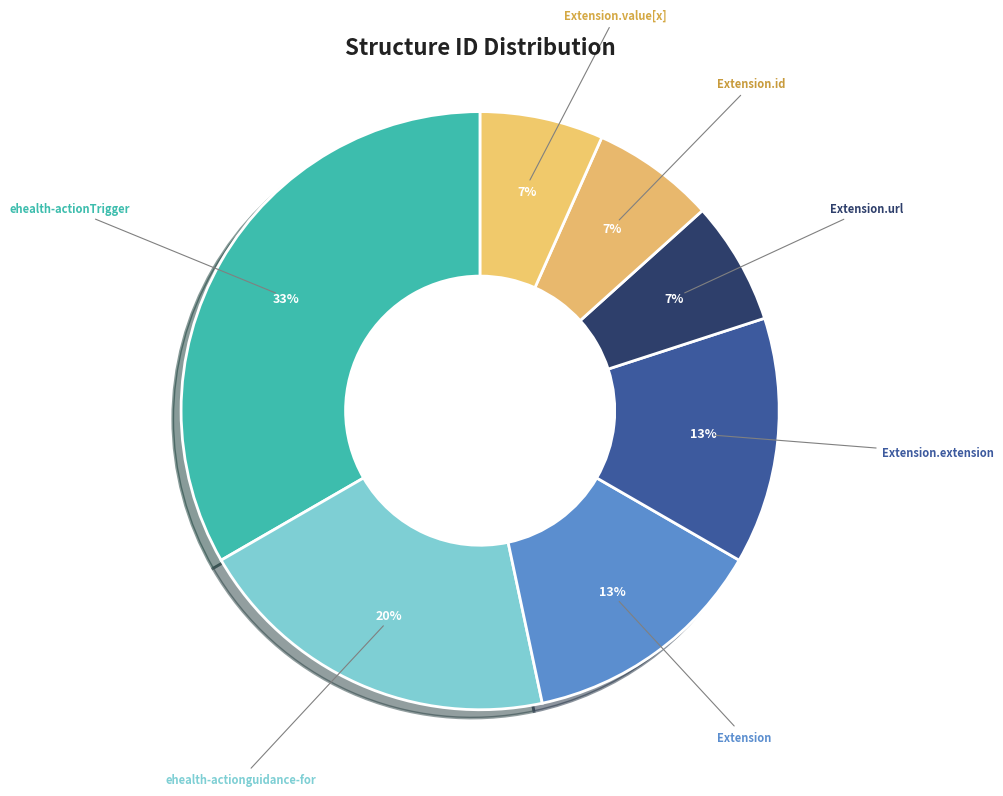

Count the number of slices in the pie.

7